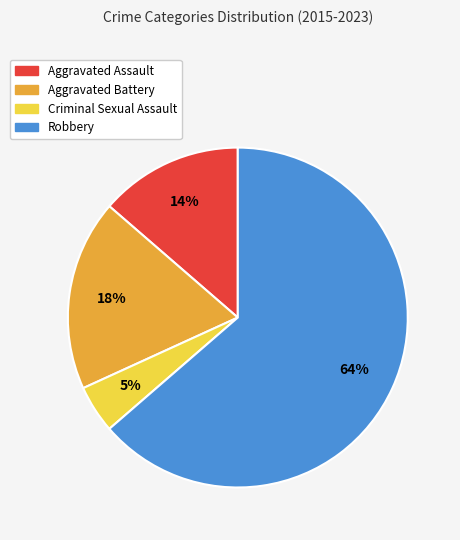

Is there any slice that represents more than half of the pie?

Yes